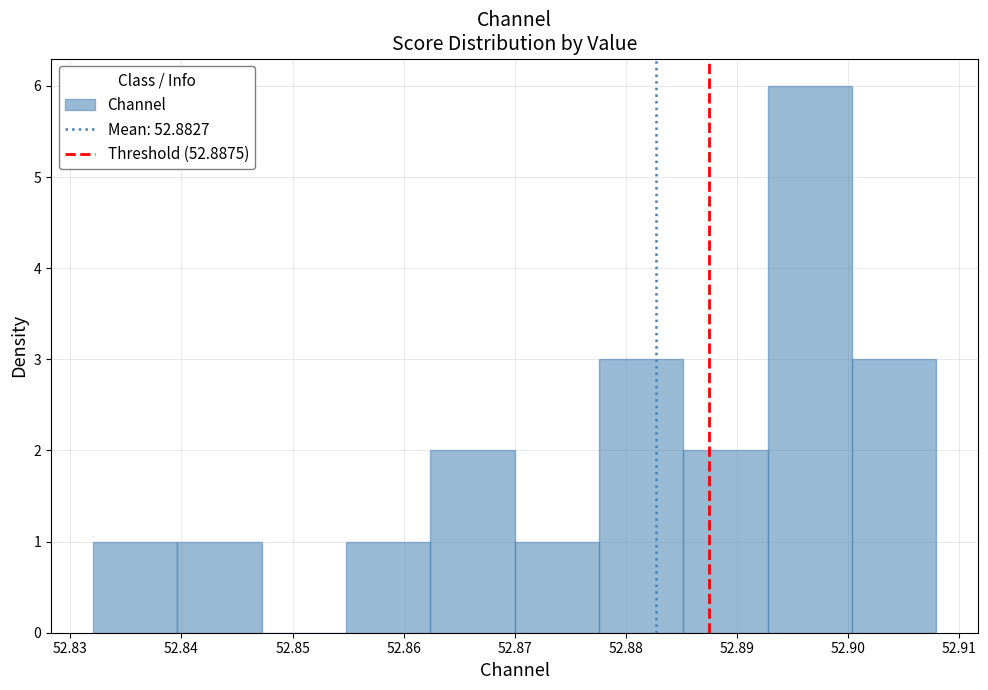

Reading left to right, list every bar in this chart as the range it spans on the x-axis followed by its height. Neither the bar edges nor the heights are printed on the chart, so give them approximately, as read against the axes.

52.832 to 52.840: 1
52.840 to 52.847: 1
52.847 to 52.855: 0
52.855 to 52.862: 1
52.862 to 52.870: 2
52.870 to 52.878: 1
52.878 to 52.885: 3
52.885 to 52.893: 2
52.893 to 52.900: 6
52.900 to 52.908: 3